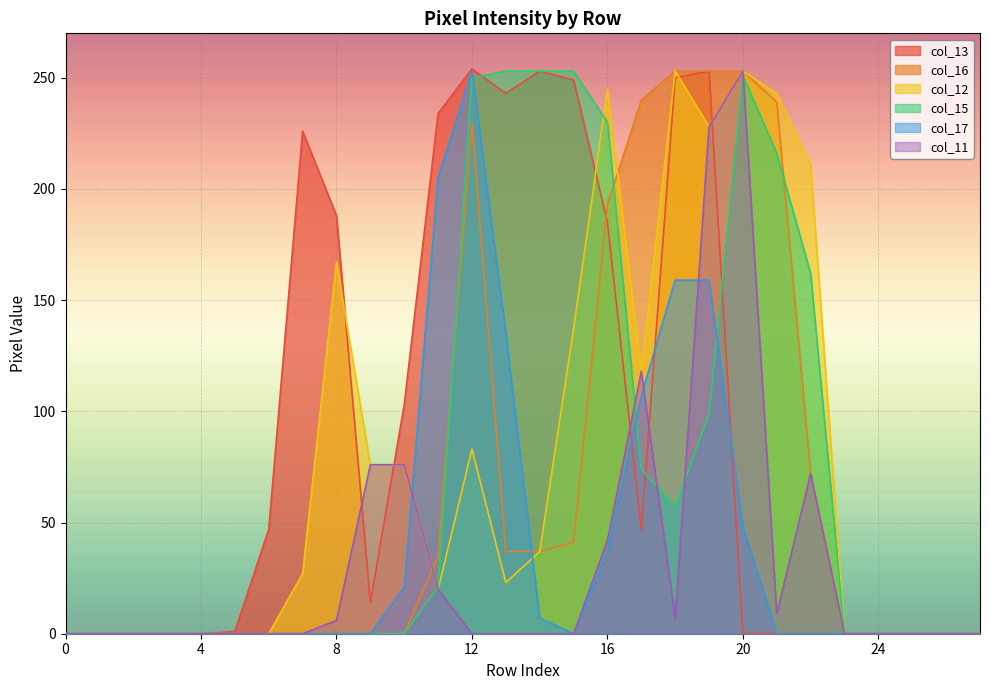

What is the value of the col_13 point at the 12th from the left?

234